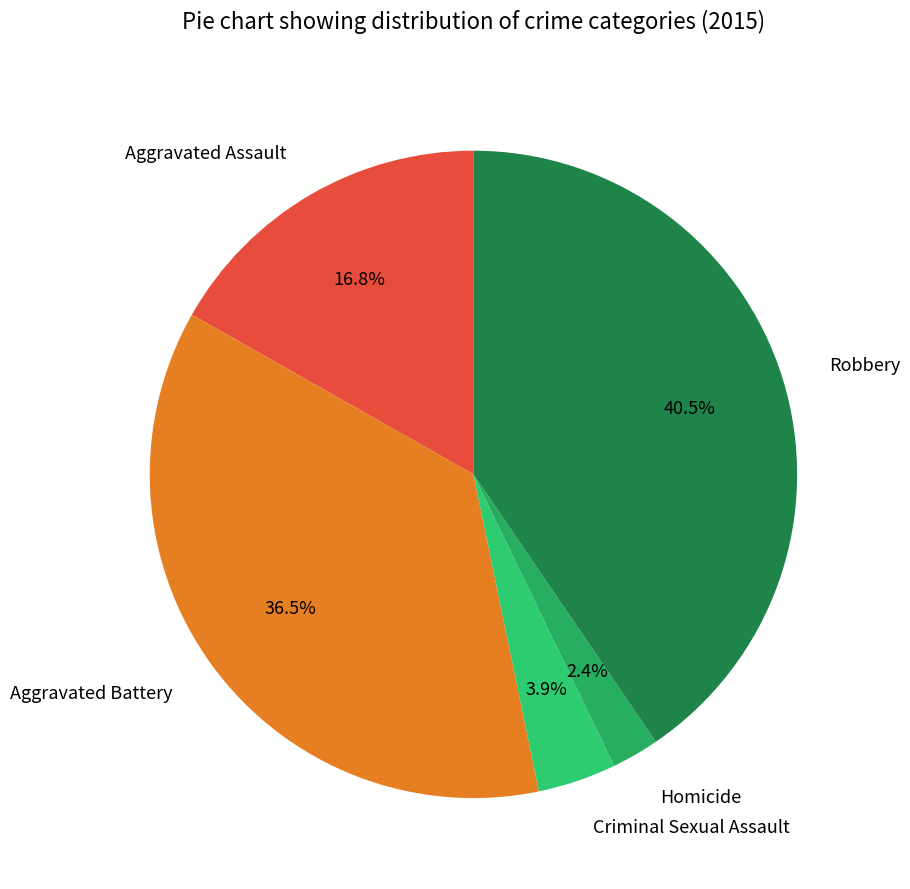

What percentage is the Criminal Sexual Assault slice, to the nearest percent?

4%